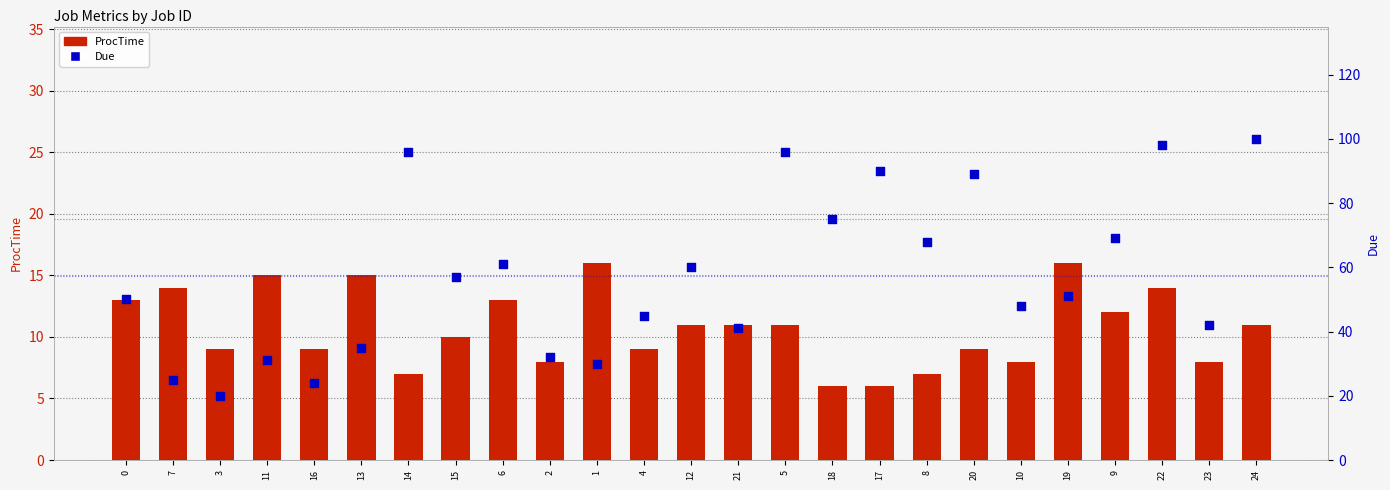

Which series contains the highest Y value?

Due